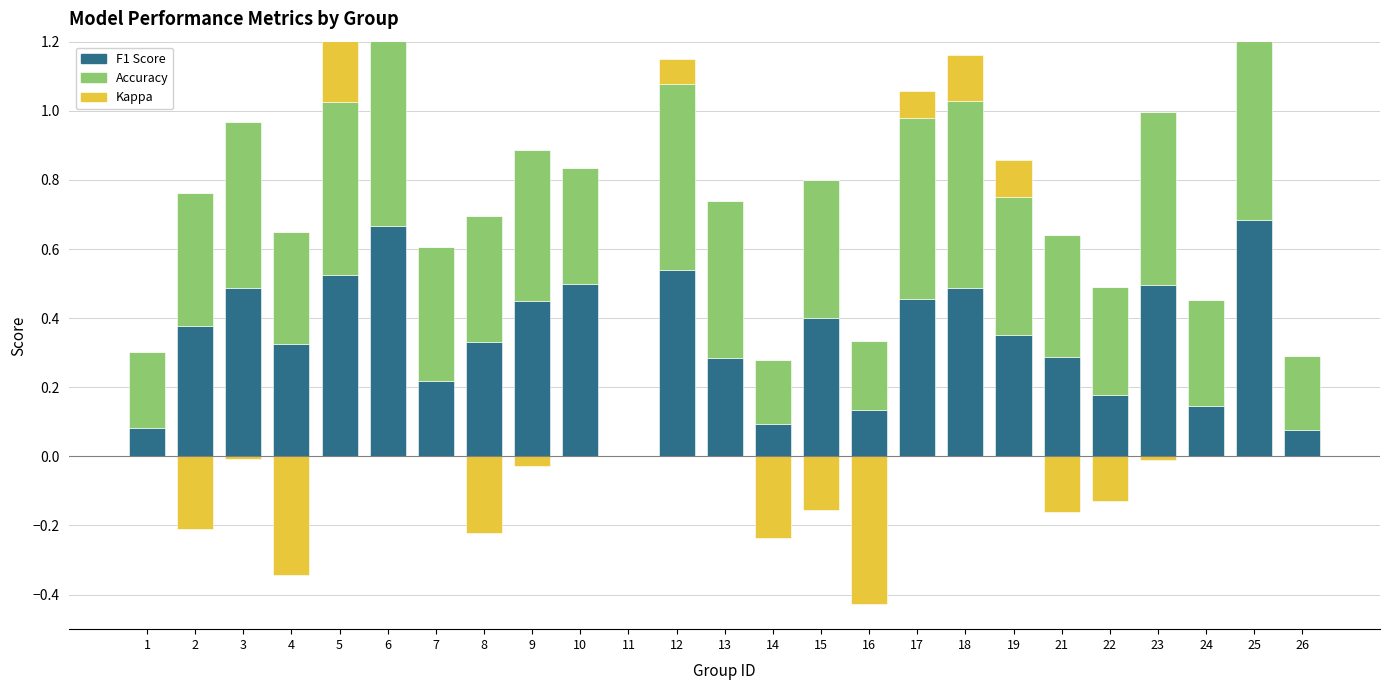

How many bars are there in total?

75